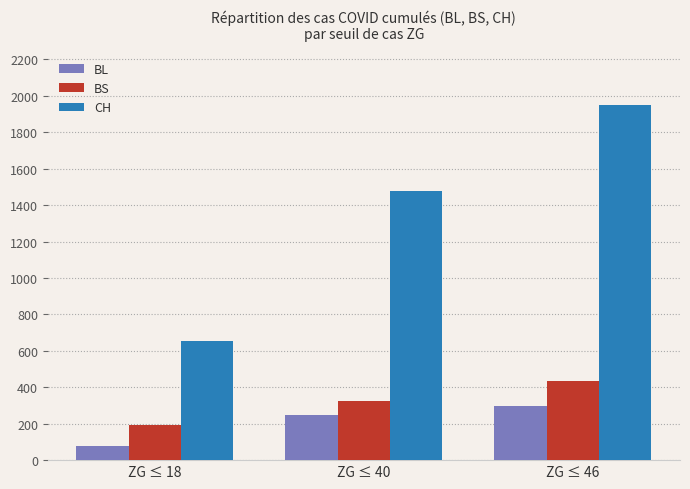

True or false: CH has a value of 1950 at ZG ≤ 46.

True